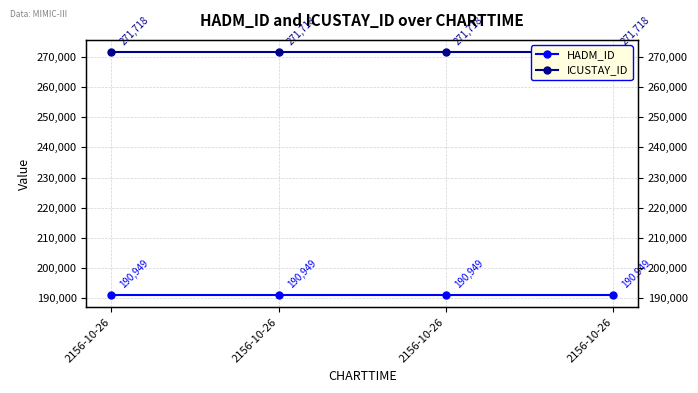

At which category is the sum across all series the highest?

2156-10-26